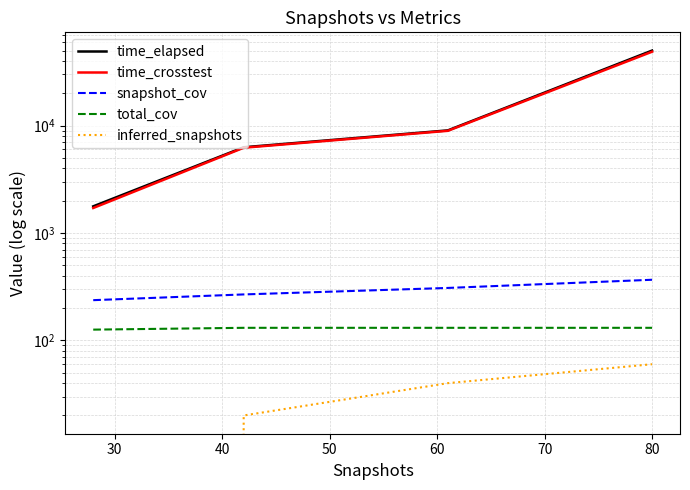

What is the value of the time_elapsed point at the 4th from the left?

49962.2